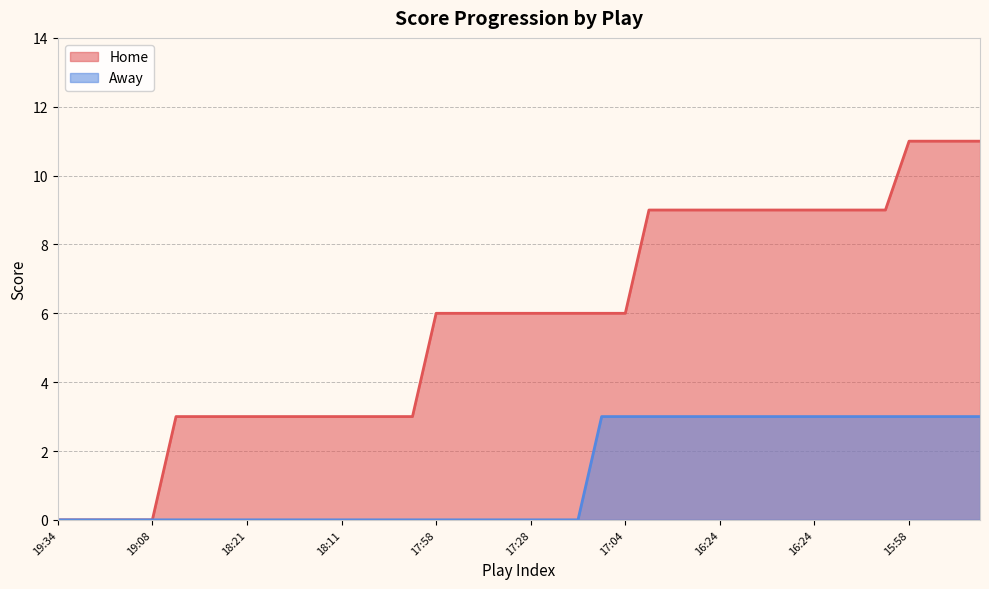

At which label does Away reach its peak?

17:04